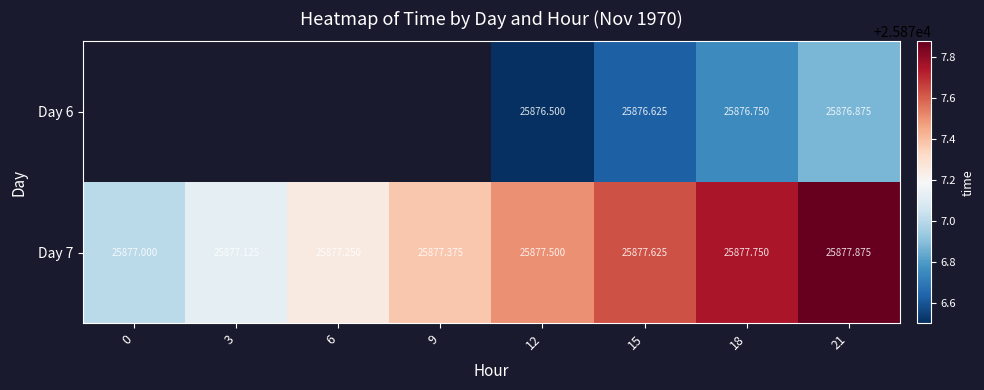

Is the value of Day 6 at 18 greater than the value of Day 7 at 0?

No